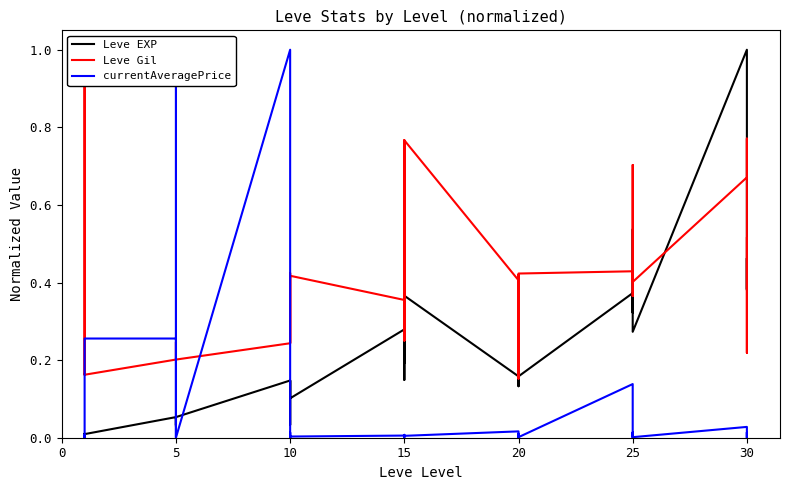

True or false: Leve EXP has more than 0 interior local peaks.

True